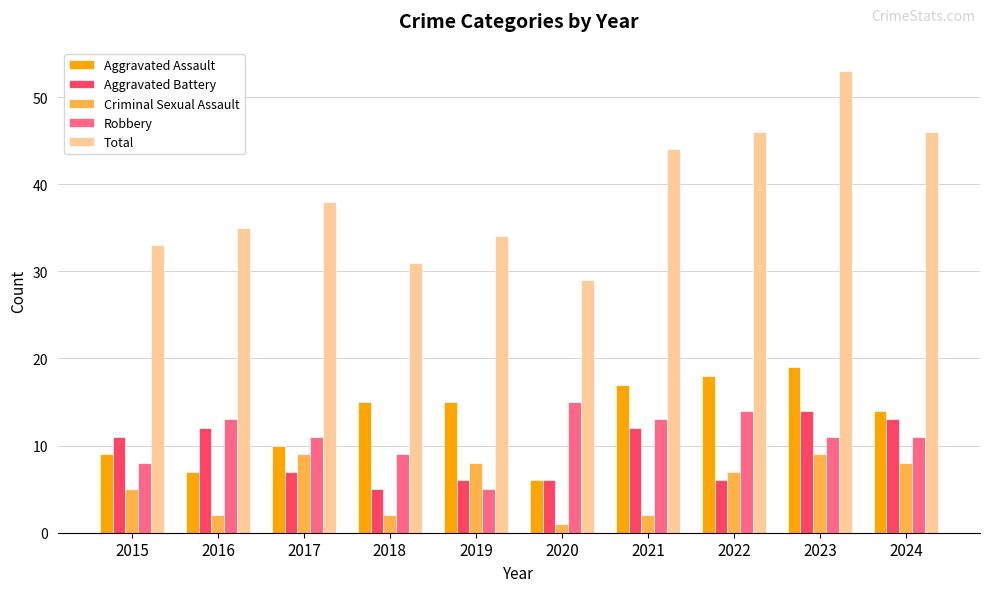

Is it true that Criminal Sexual Assault equals 8 at 2019?

True